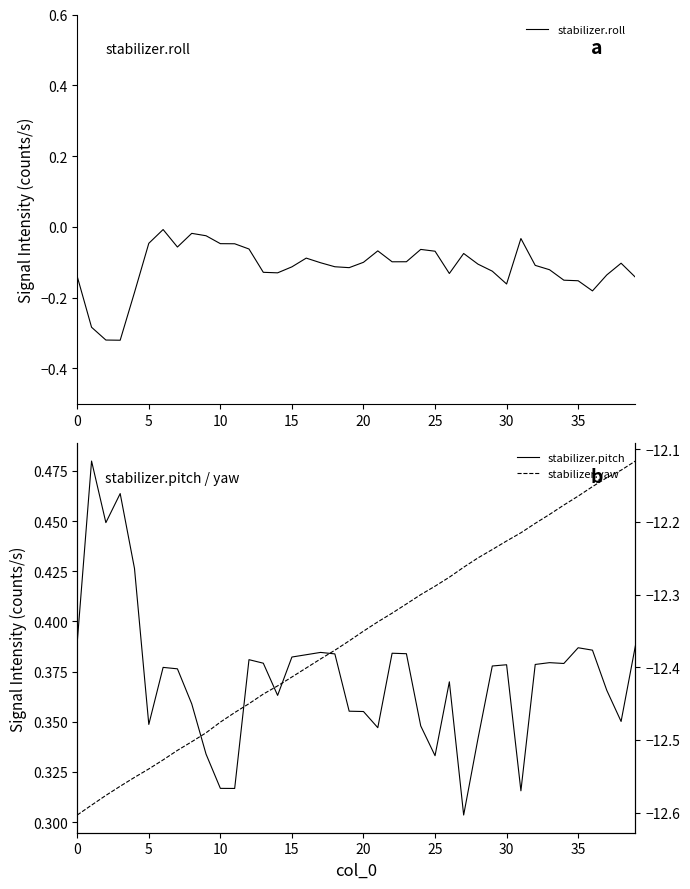

True or false: stabilizer.roll and stabilizer.yaw intersect in this chart.

False